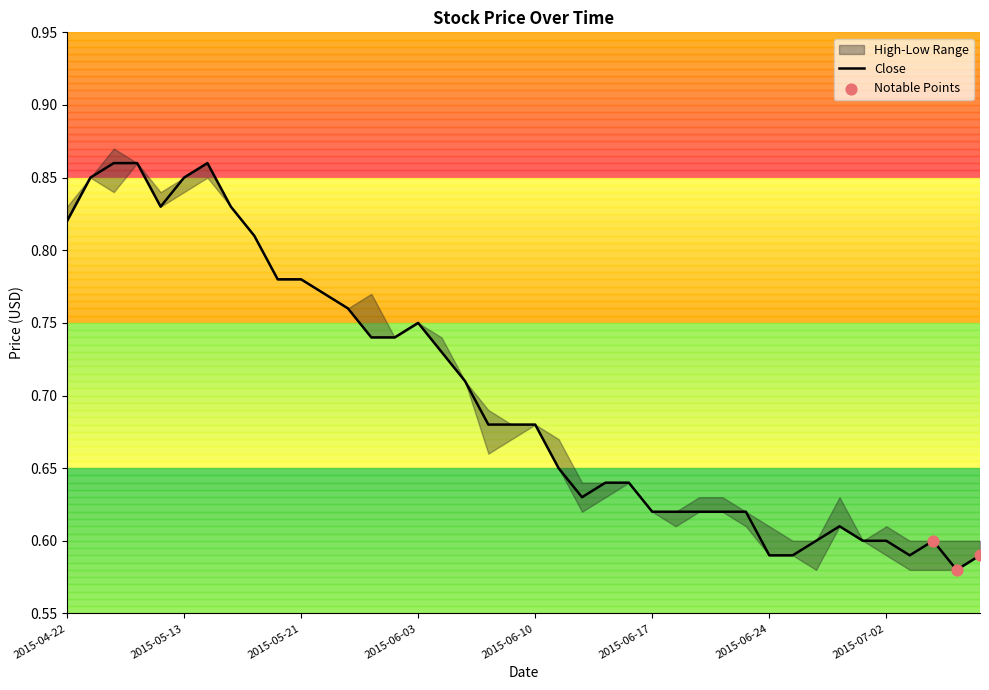

True or false: Close has a value of 0.3 at 2015-05-13.

False